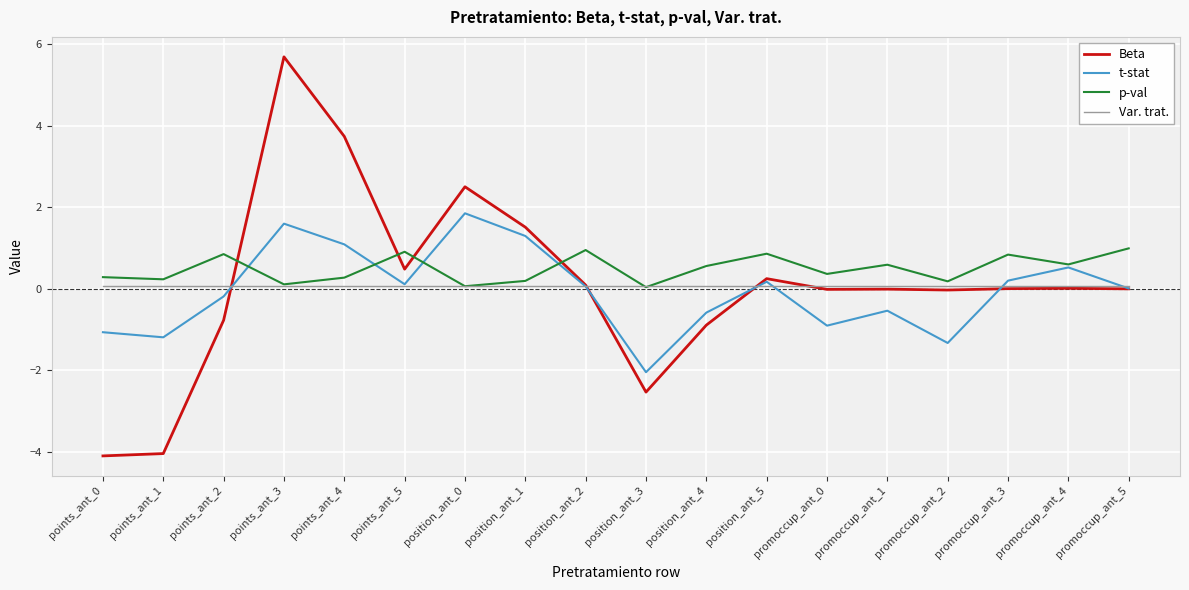

Rank the series by their maximum value, from highest to lowest.

Beta, t-stat, p-val, Var. trat.